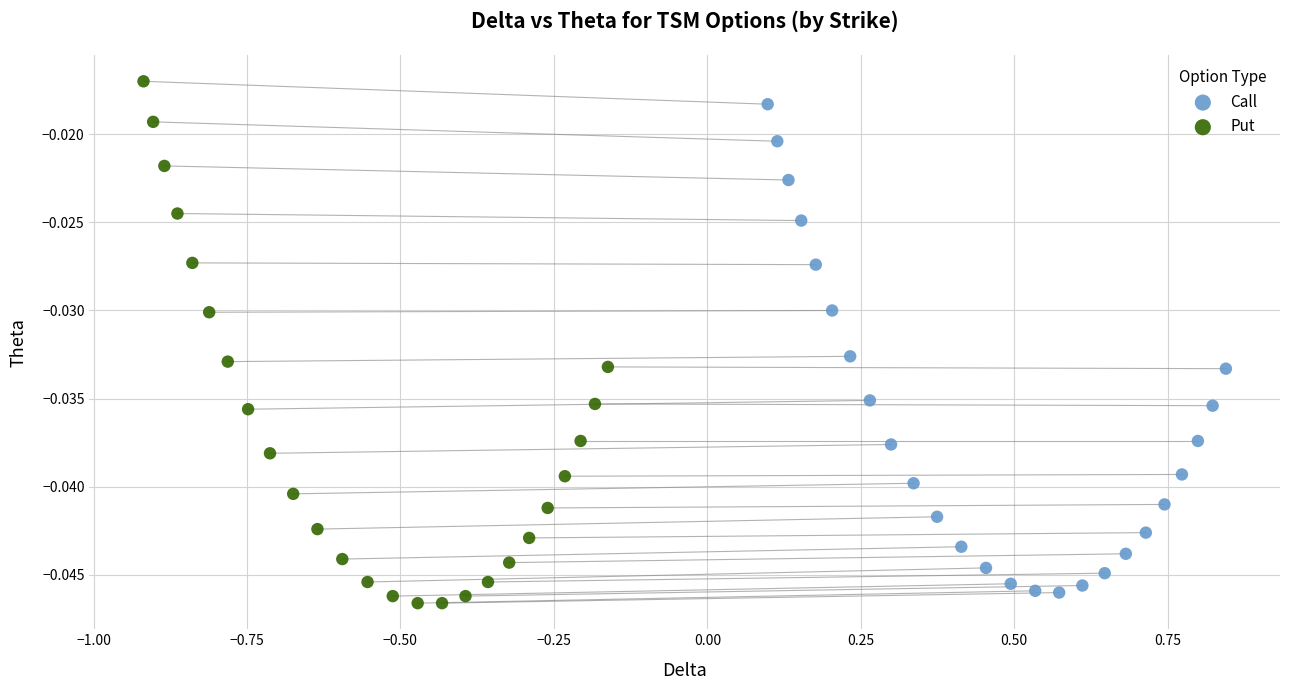

What are all the series names shown in the legend?

Call, Put